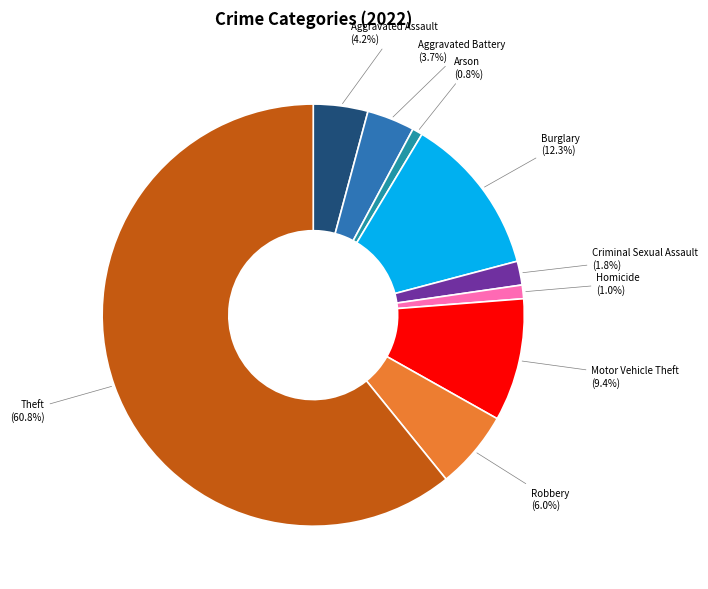

To the nearest percent, what is the average slice percentage?

11%